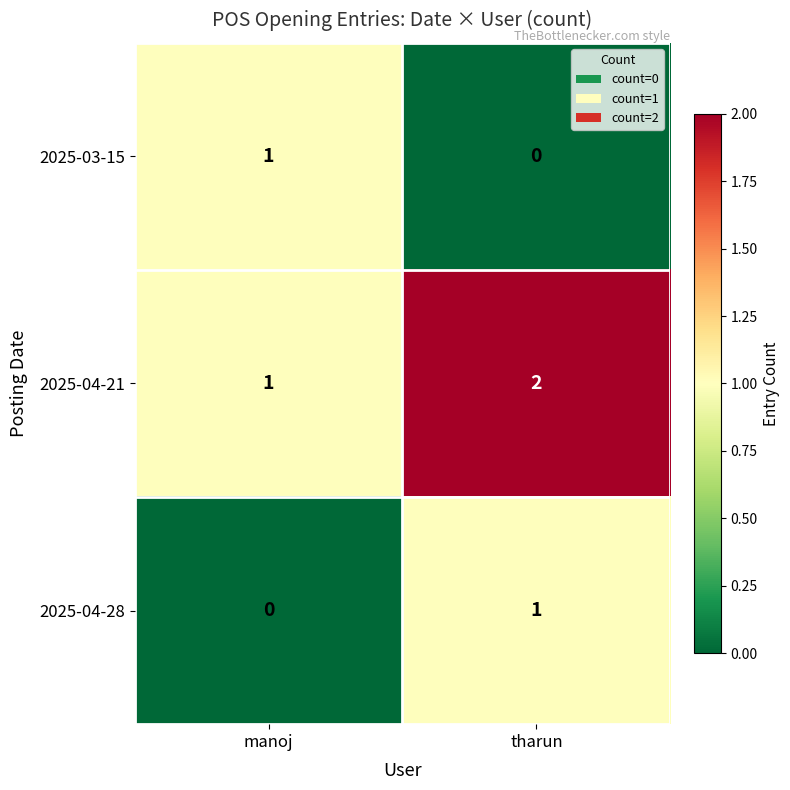

At which label does 2025-04-21 reach its minimum?

manoj